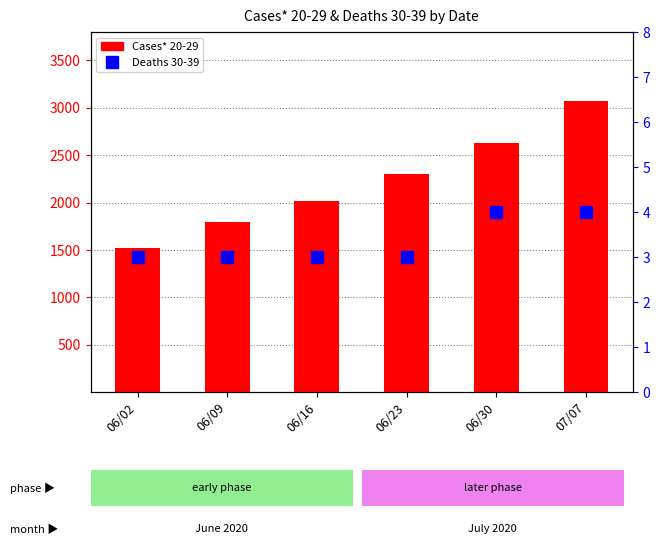

What are all the series names shown in the legend?

Cases* 20-29, Deaths 30-39